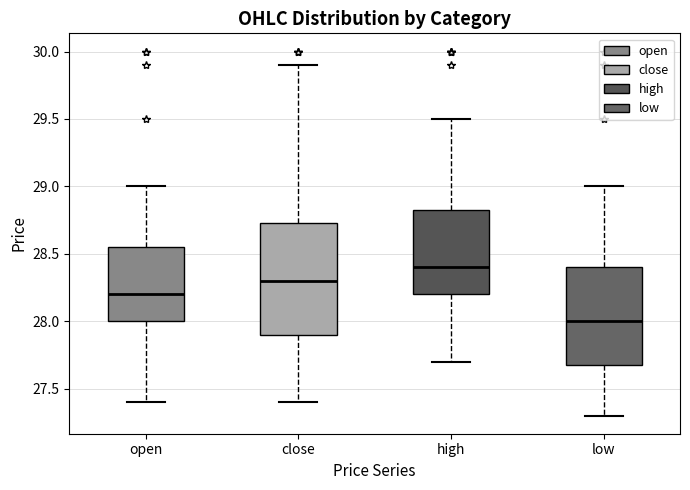

Which box is the tallest, from its lower edge to its upper edge?

close